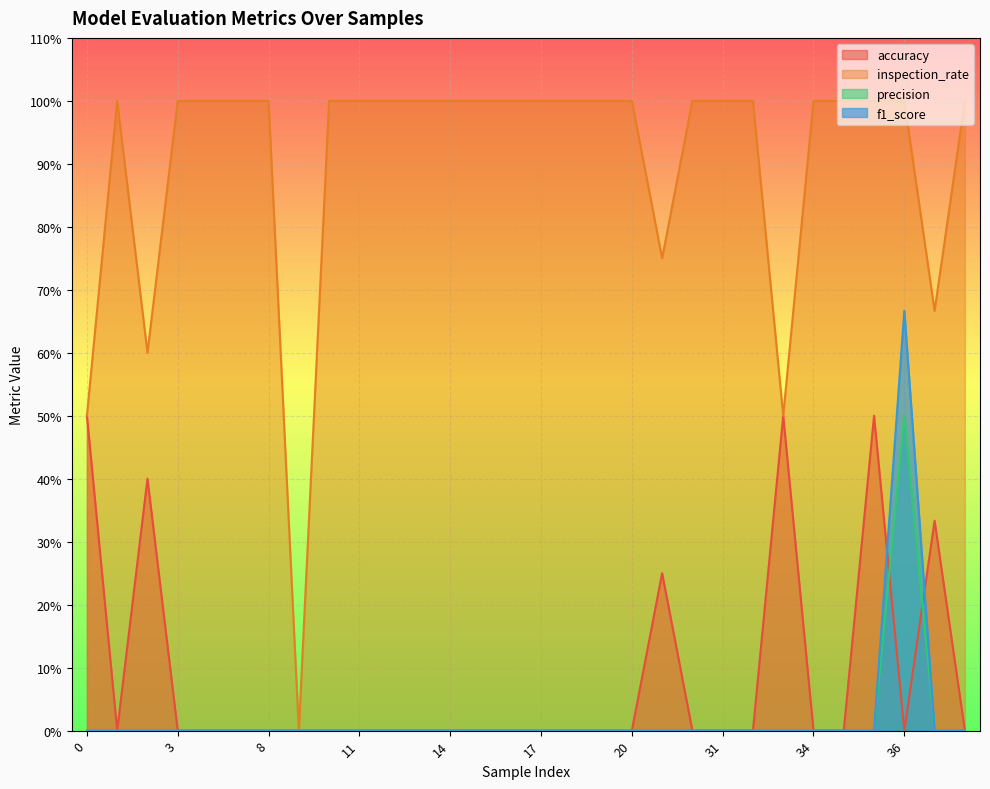

Reading right to left, list all the values displayed in this chart.

accuracy: 39=0.0	38=0.3	36=0.0	37=0.5	35=0.0	34=0.0	33=0.5	32=0.0	31=0.0	30=0.0	28=0.2	20=0.0	19=0.0	18=0.0	17=0.0	16=0.0	15=0.0	14=0.0	13=0.0	12=0.0	11=0.0	10=0.0	9=0.0	8=0.0	5=0.0	4=0.0	3=0.0	2=0.4	1=0.0	0=0.5
inspection_rate: 39=1.0	38=0.7	36=1.0	37=1.0	35=1.0	34=1.0	33=0.5	32=1.0	31=1.0	30=1.0	28=0.8	20=1.0	19=1.0	18=1.0	17=1.0	16=1.0	15=1.0	14=1.0	13=1.0	12=1.0	11=1.0	10=1.0	9=0.0	8=1.0	5=1.0	4=1.0	3=1.0	2=0.6	1=1.0	0=0.5
precision: 39=0.0	38=0.0	36=0.5	37=0.0	35=0.0	34=0.0	33=0.0	32=0.0	31=0.0	30=0.0	28=0.0	20=0.0	19=0.0	18=0.0	17=0.0	16=0.0	15=0.0	14=0.0	13=0.0	12=0.0	11=0.0	10=0.0	9=0.0	8=0.0	5=0.0	4=0.0	3=0.0	2=0.0	1=0.0	0=0.0
f1_score: 39=0.0	38=0.0	36=0.7	37=0.0	35=0.0	34=0.0	33=0.0	32=0.0	31=0.0	30=0.0	28=0.0	20=0.0	19=0.0	18=0.0	17=0.0	16=0.0	15=0.0	14=0.0	13=0.0	12=0.0	11=0.0	10=0.0	9=0.0	8=0.0	5=0.0	4=0.0	3=0.0	2=0.0	1=0.0	0=0.0